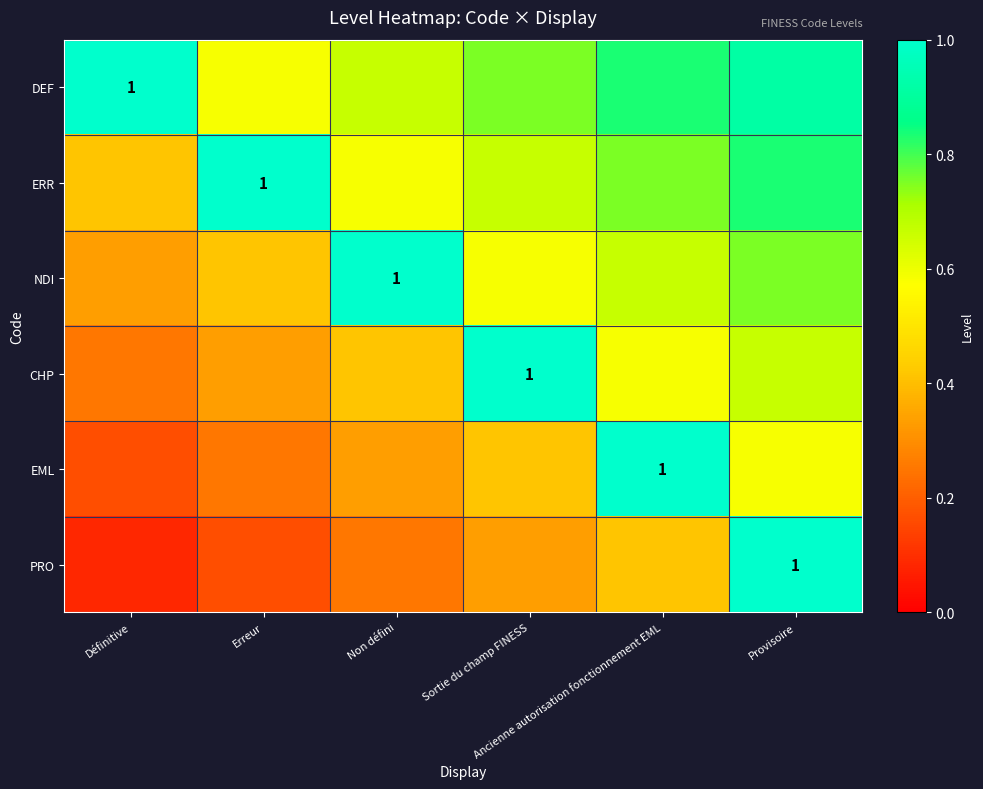

The value of PRO at Sortie du champ FINESS is 0.5. True or false?

False